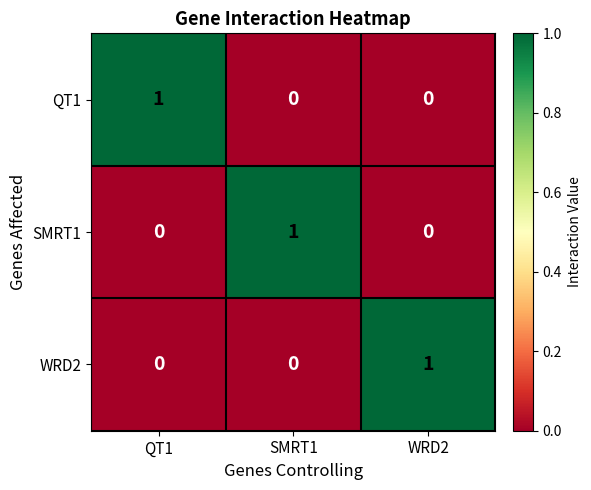

Reading left to right, what are all the values shown in this chart?

QT1: 1	0	0
SMRT1: 0	1	0
WRD2: 0	0	1